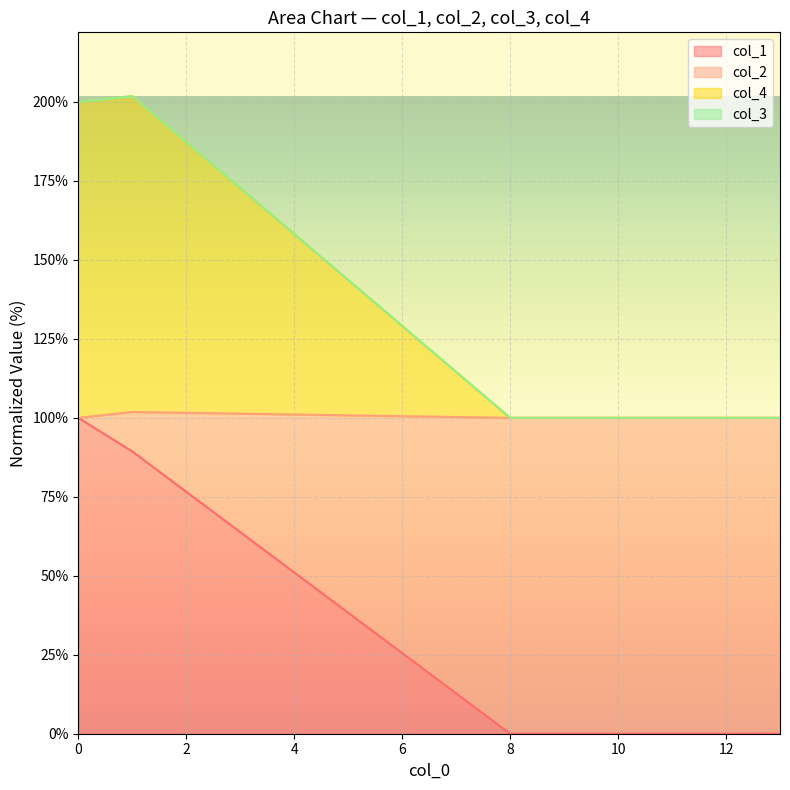

What is the spread (max minus min) of values at 8?

100.0